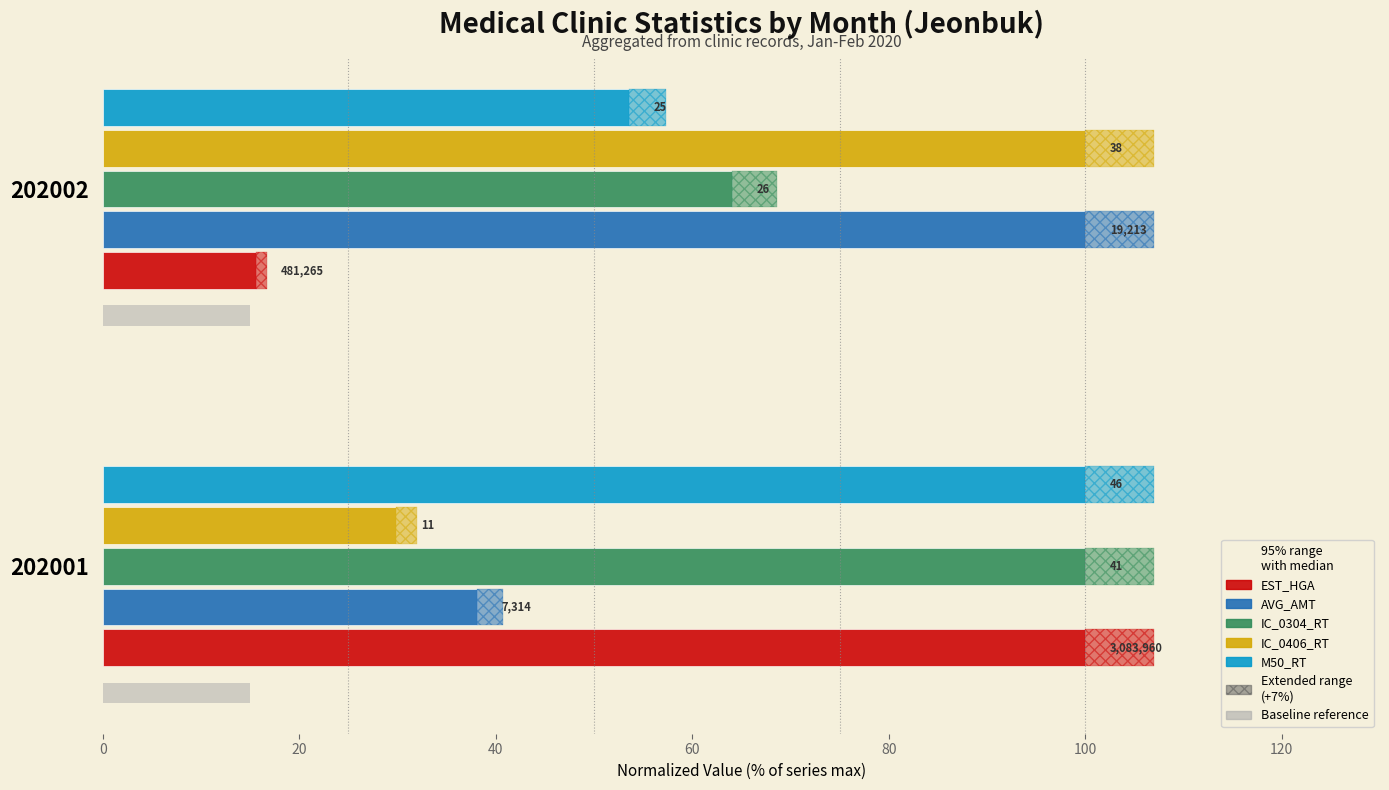

How many distinct data groups are displayed?

5